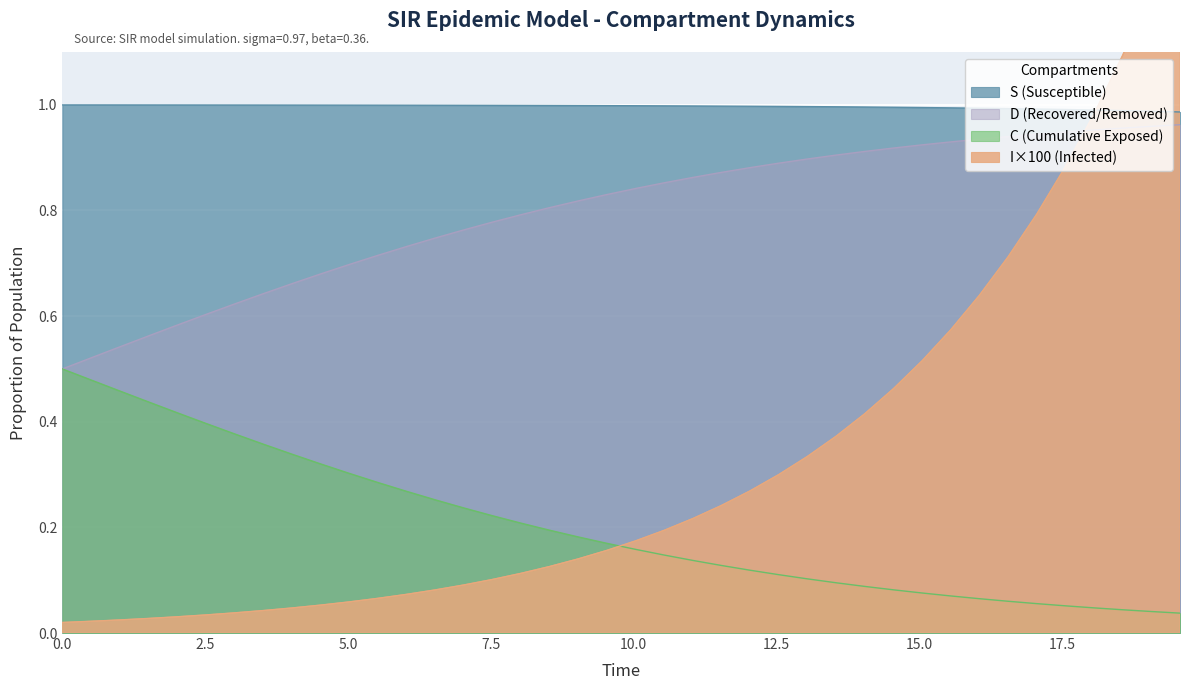

What is the highest value of the I series?

1.4